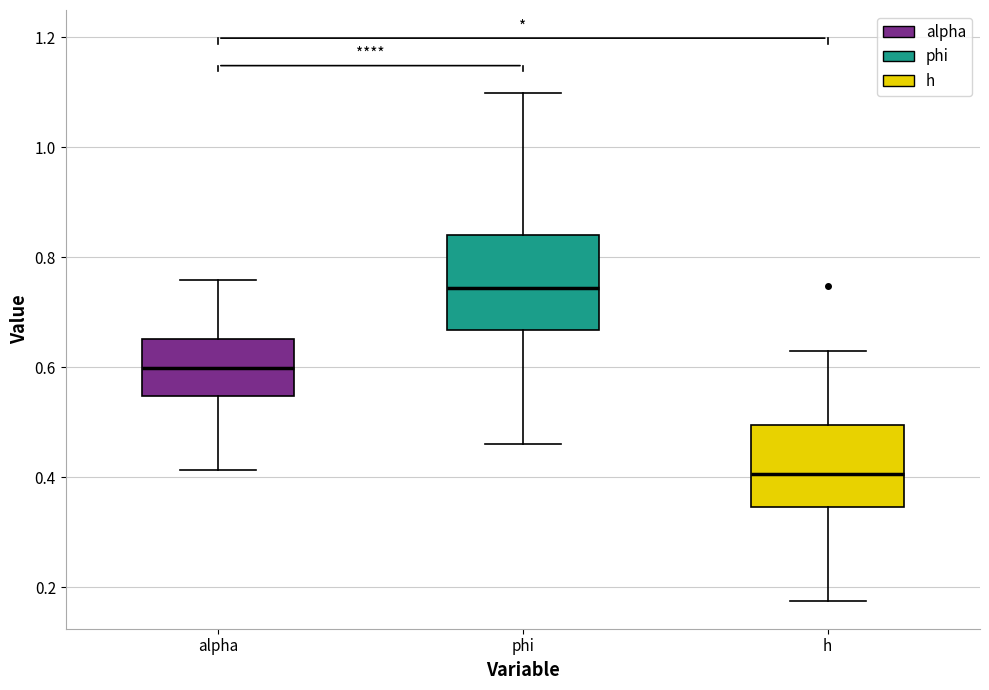

Reading left to right, transcribe this box plot: for each box, give where its median line is, the range the box spans, and where its two whiskers end, as read against the y-axis. The values are not printed on the chart, so give them approximately, as read against the axis.

alpha: median 0.60, box 0.54 to 0.66, whiskers 0.42 to 0.76
phi: median 0.74, box 0.66 to 0.84, whiskers 0.46 to 1.10
h: median 0.40, box 0.34 to 0.50, whiskers 0.18 to 0.62